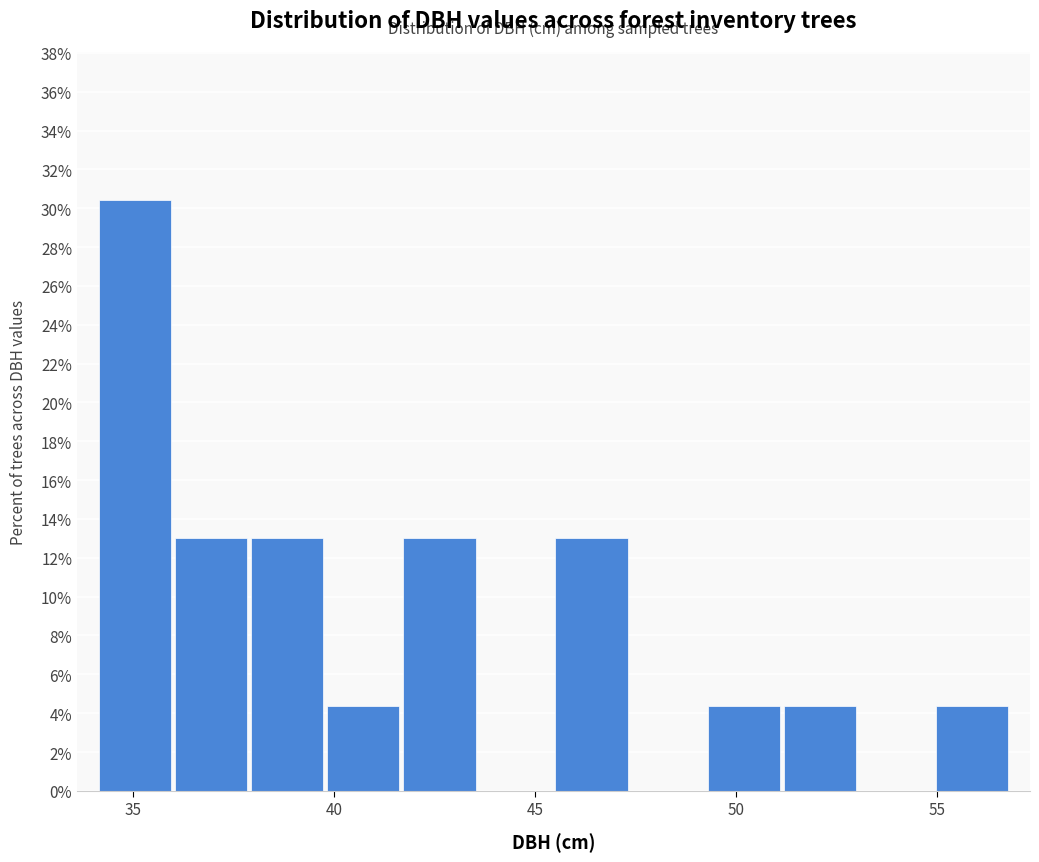

Around what value on the x-axis is the tallest bar? Give the approximate position of its centre, as read against the axis.

35.0